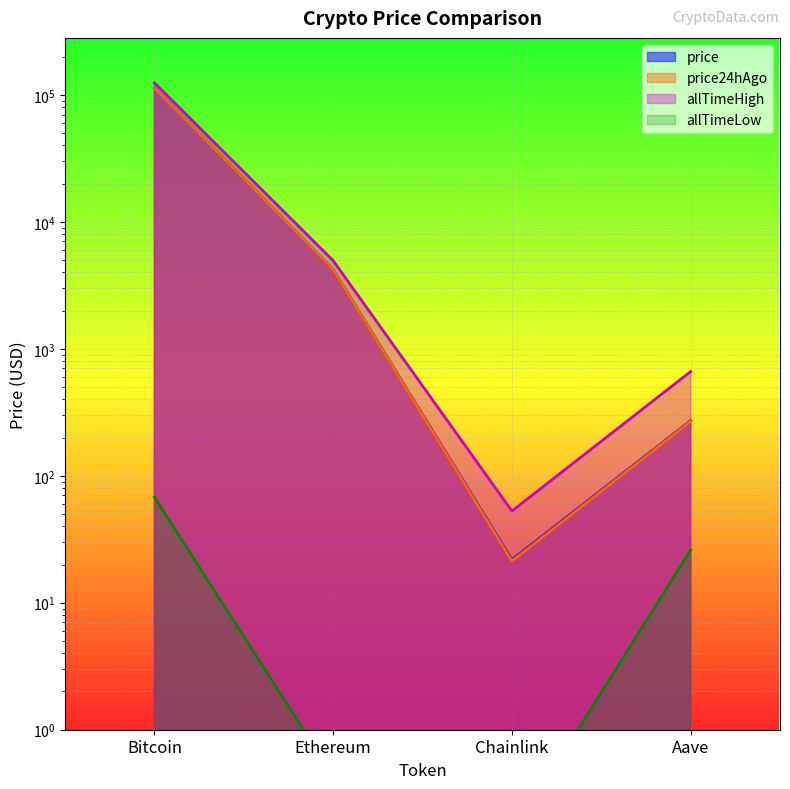

Which series has the largest total across all categories?

allTimeHigh